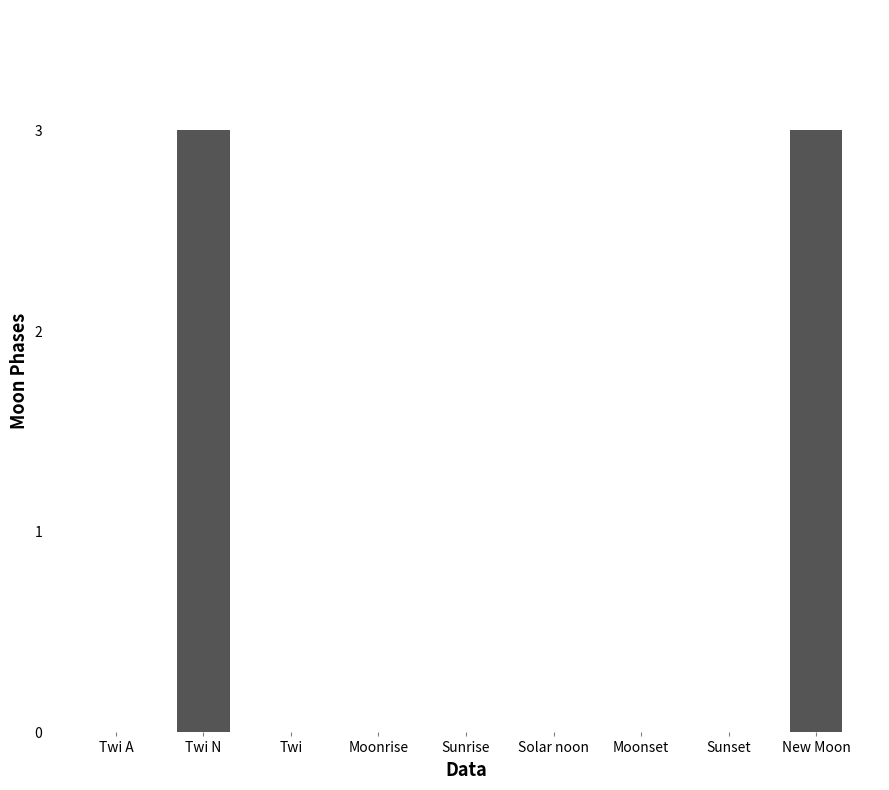

Reading left to right, extract all data points from this chart.

0	3	0	0	0	0	0	0	3